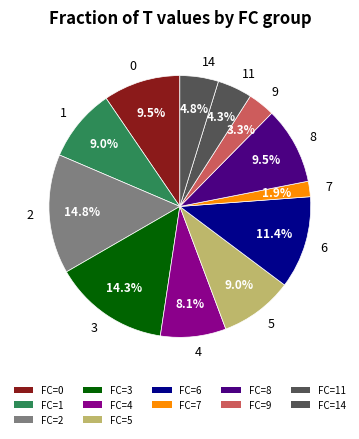

Approximately how many times larger is the value at 1 compared to 11?

2.1